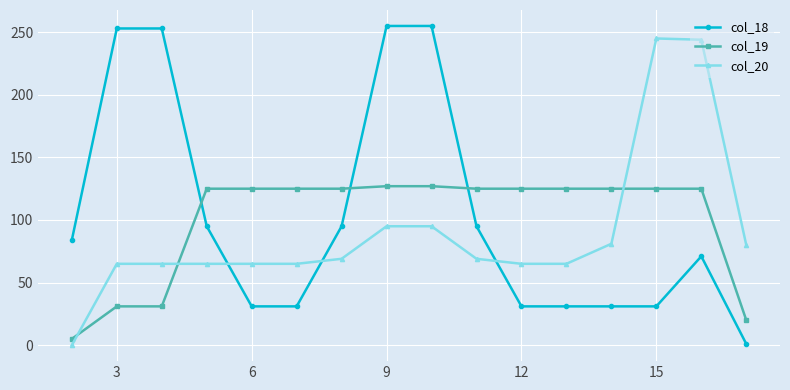

Which series ends up on top after the final intersection of col_18 and col_20?

col_20